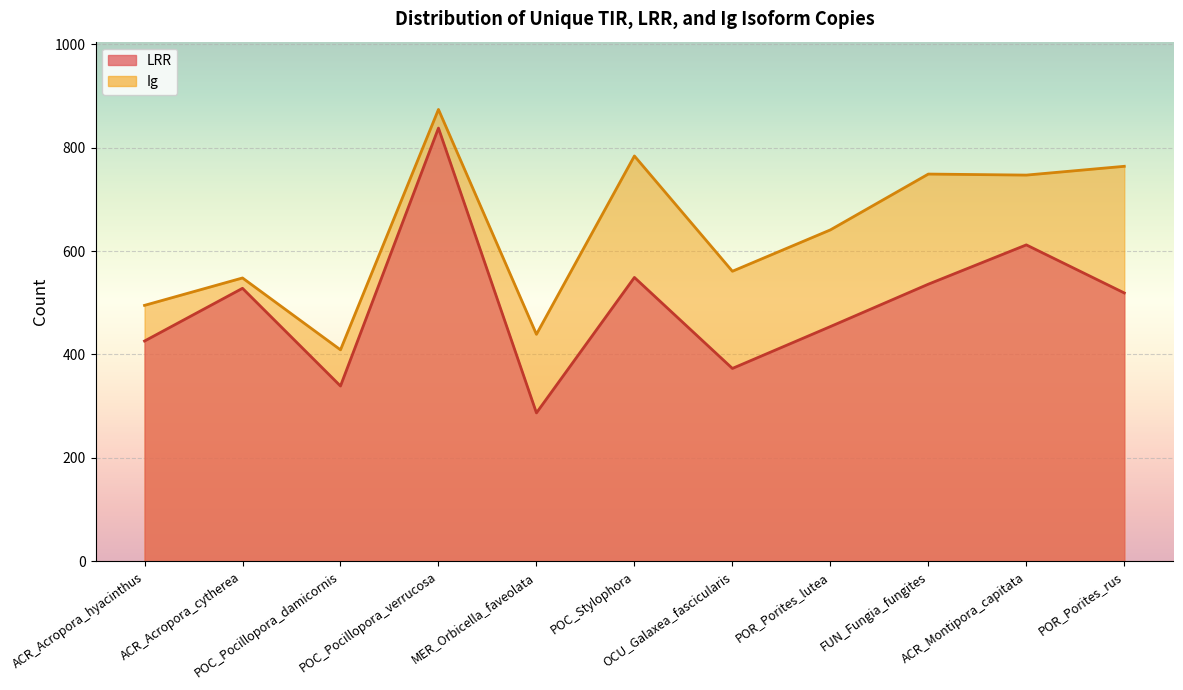

Where is the first local maximum for Ig?

ACR_Acropora_cytherea